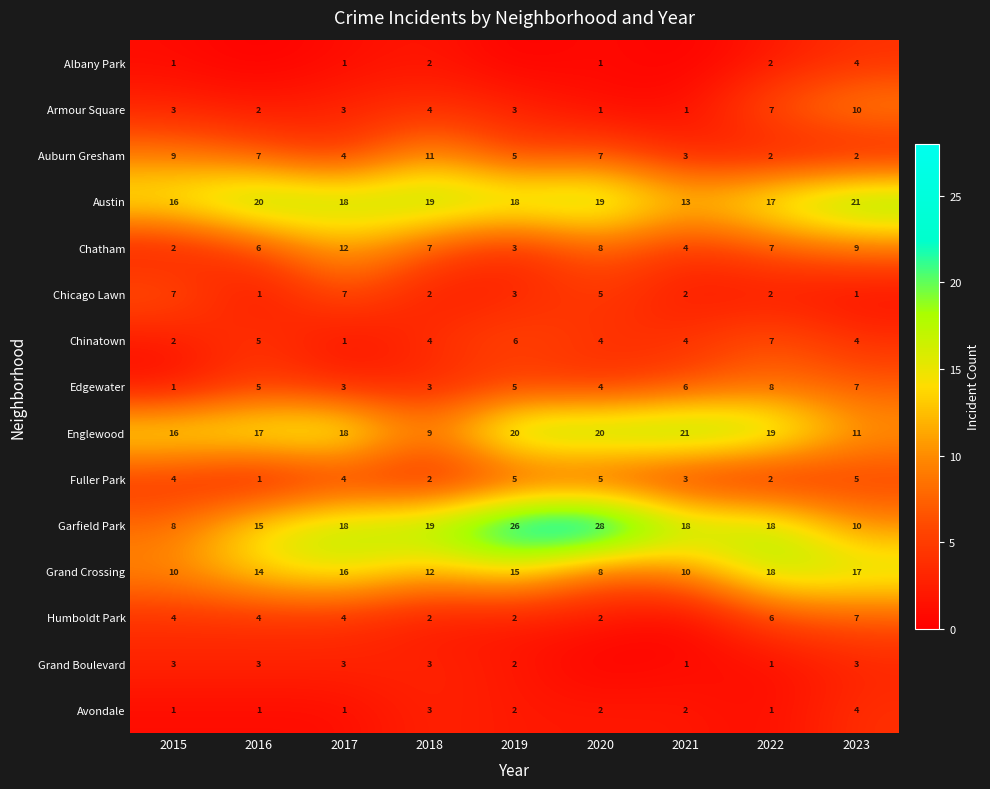

What is the total value across all series at 2020?

114